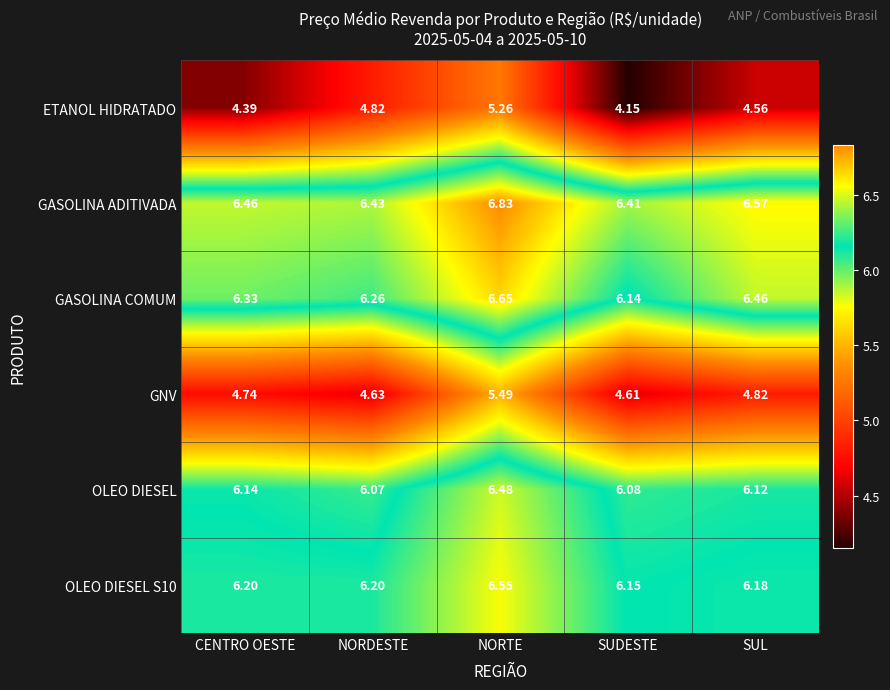

Which series has the widest spread of values?

ETANOL HIDRATADO